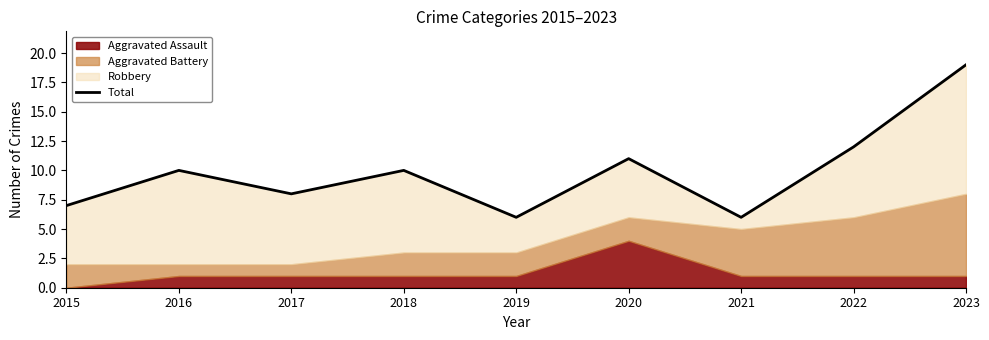

How many lines are shown in the chart?

1